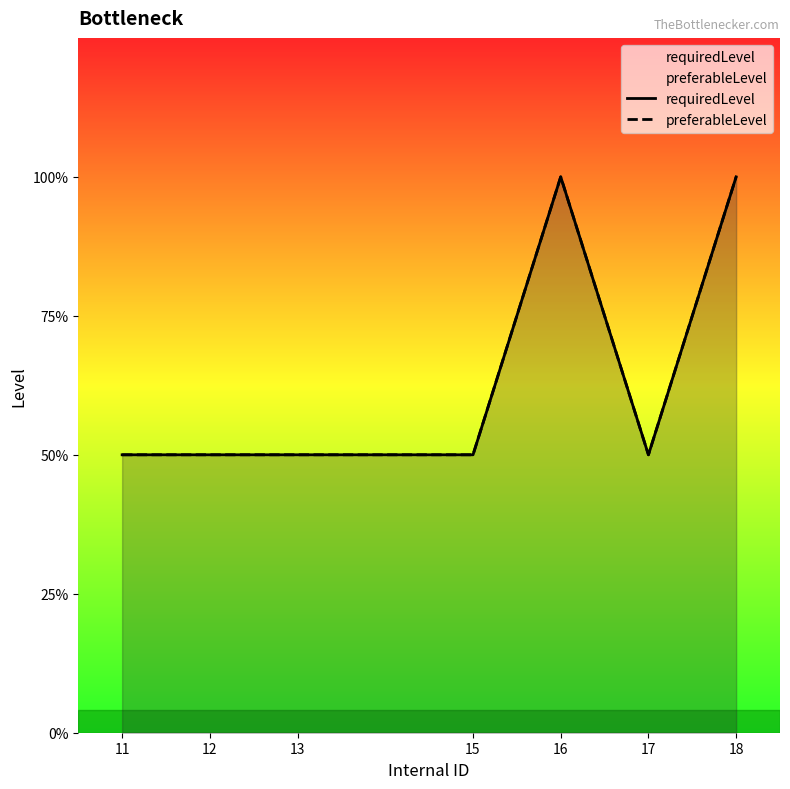

Reading right to left, what are all the values shown in this chart?

requiredLevel: 2	1	2	1	1	1	1
preferableLevel: 2	1	2	1	1	1	1